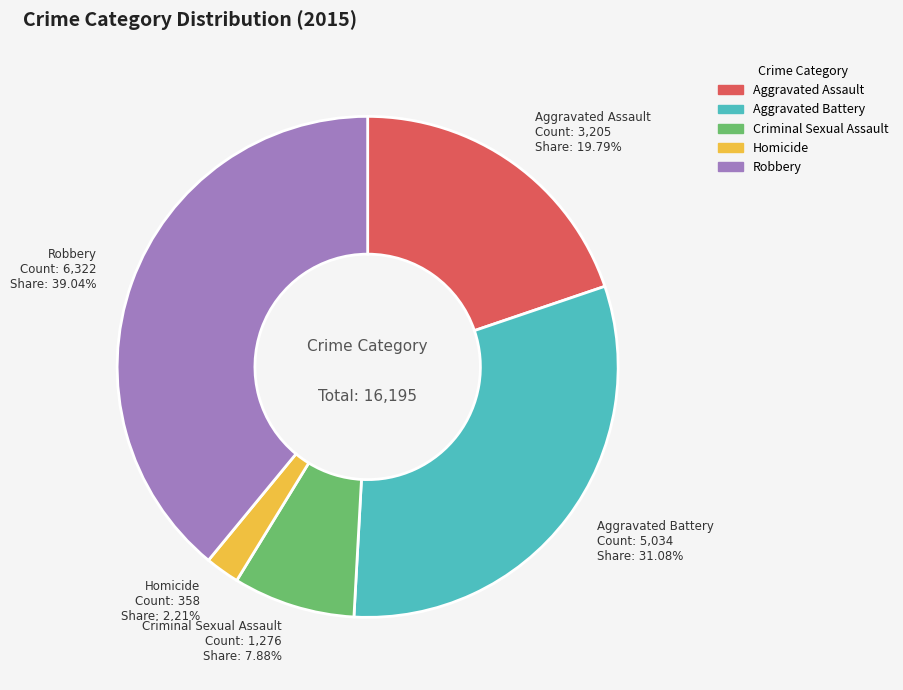

To the nearest percent, what portion does Aggravated Assault represent?

20%